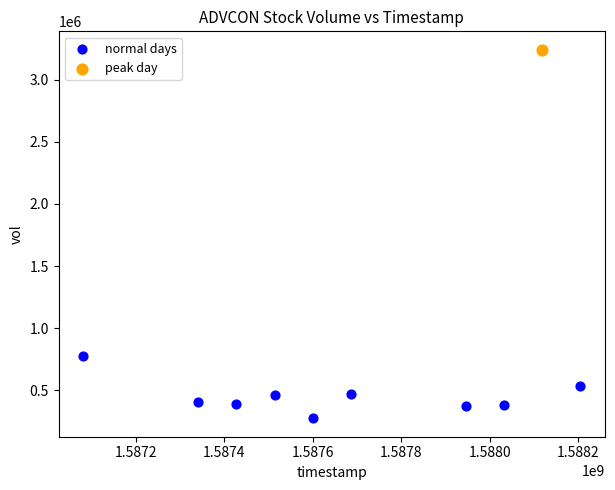

What are all the series names shown in the legend?

normal days, peak day